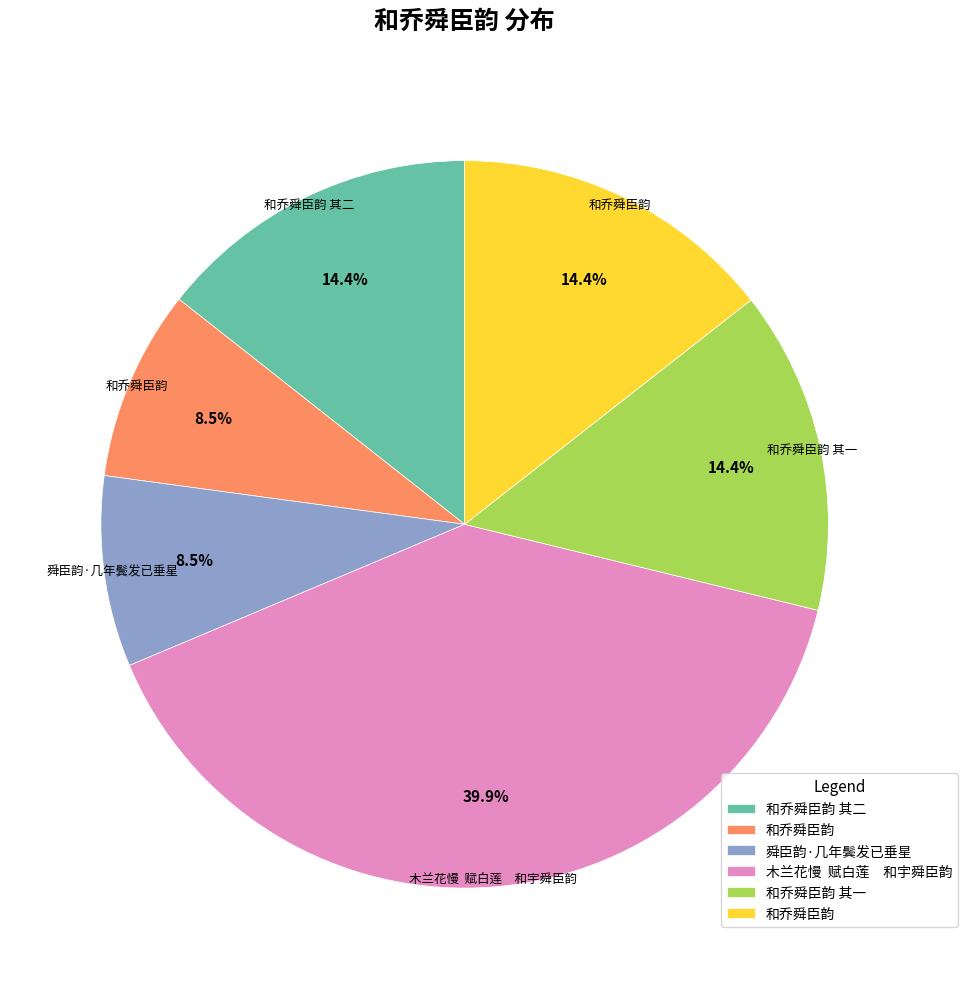

Is there a majority slice in this chart?

No